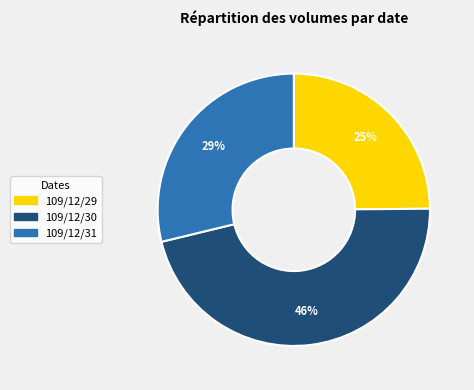

What is the smallest slice in the pie chart?

109/12/29